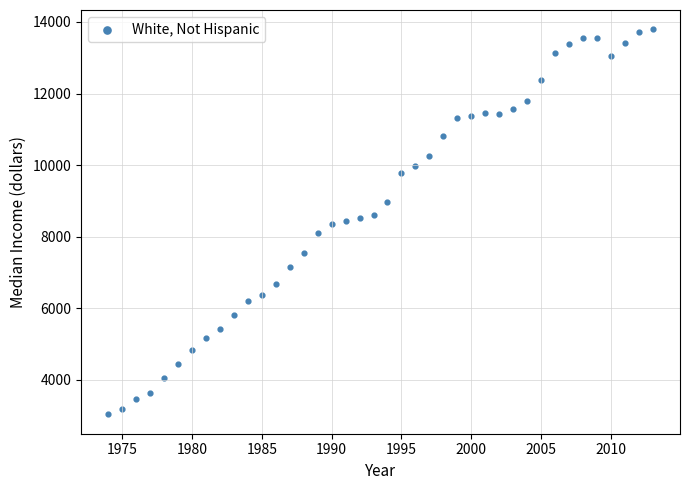

What is the range of Y values (max minus min)?

10765